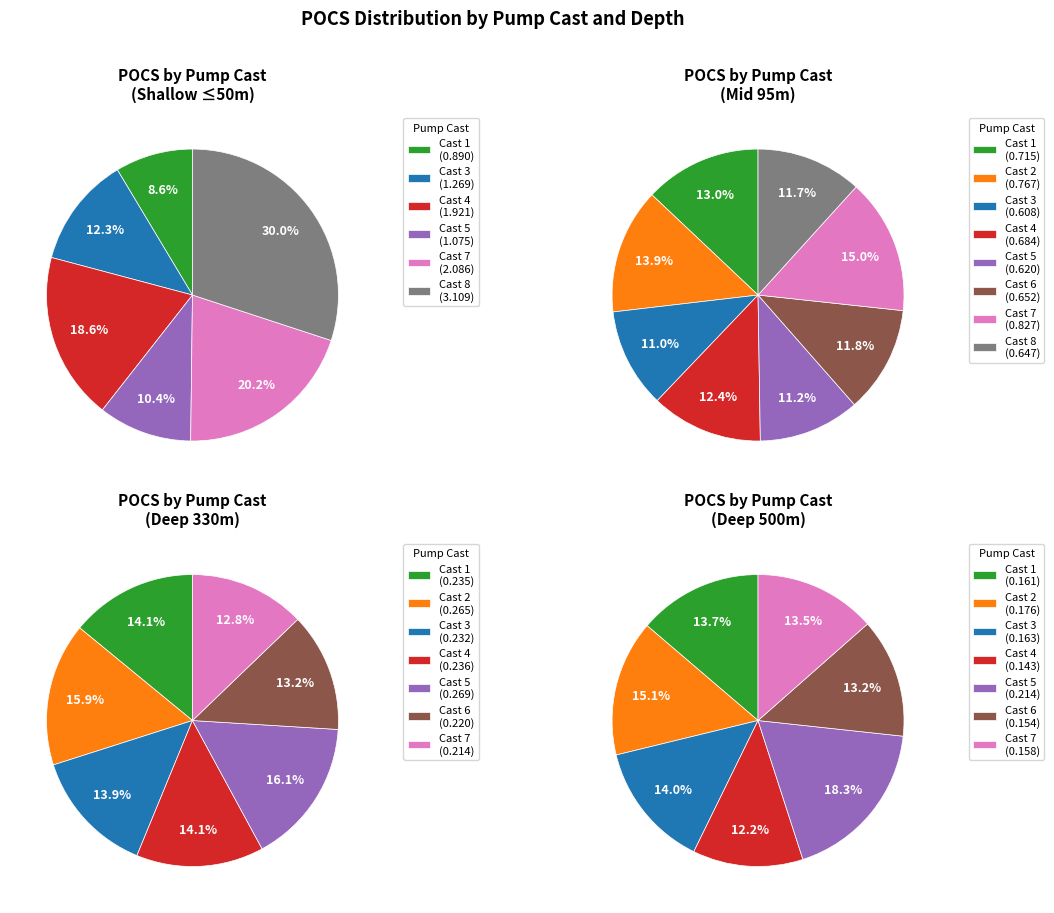

Does any single category account for the majority?

No